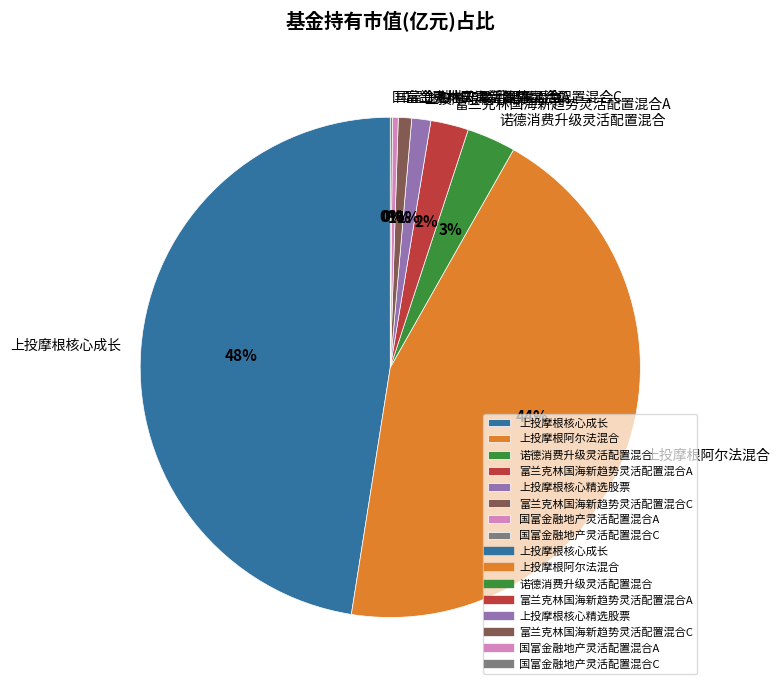

To the nearest percent, what is the average slice percentage?

12%